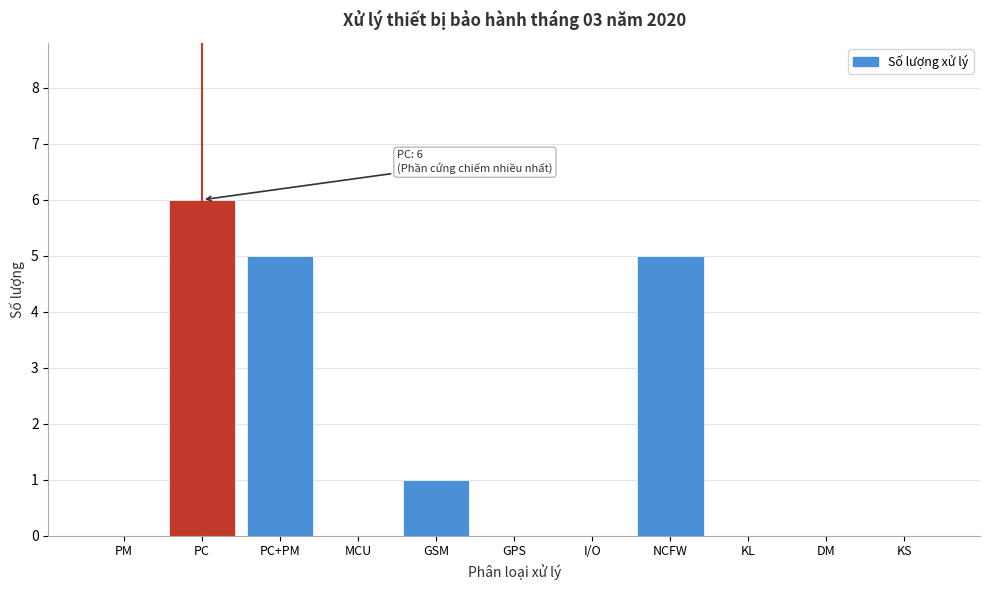

Reading left to right, transcribe all the data shown in this chart.

PM=0	PC=6	PC+PM=5	MCU=0	GSM=1	GPS=0	I/O=0	NCFW=5	KL=0	DM=0	KS=0